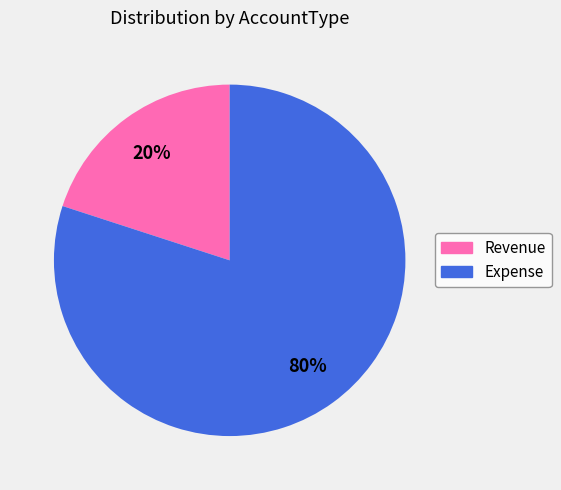

Combined, do Expense and Revenue account for over 50%?

Yes